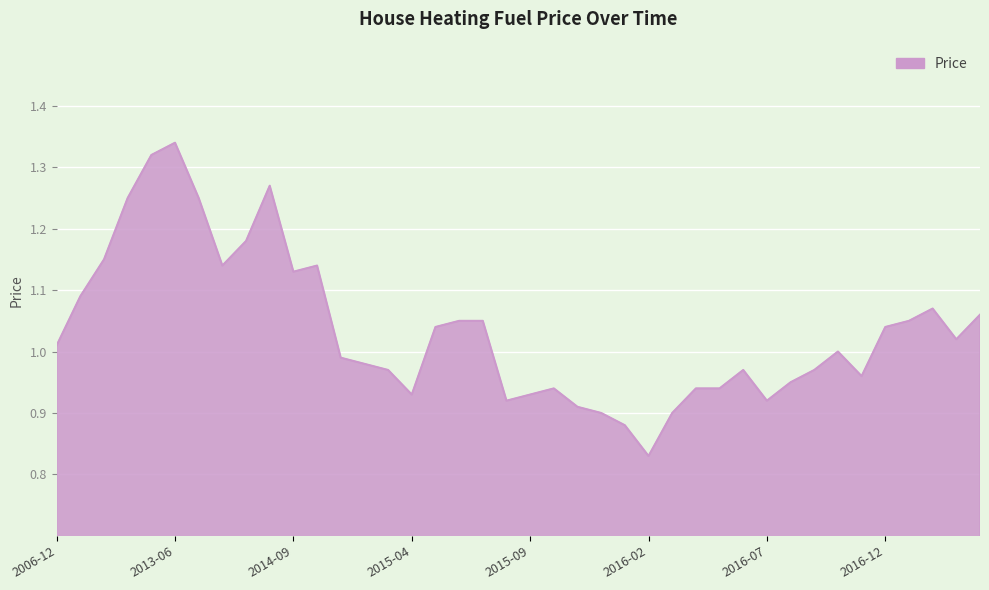

What is the difference between the second highest and second lowest values?

0.4